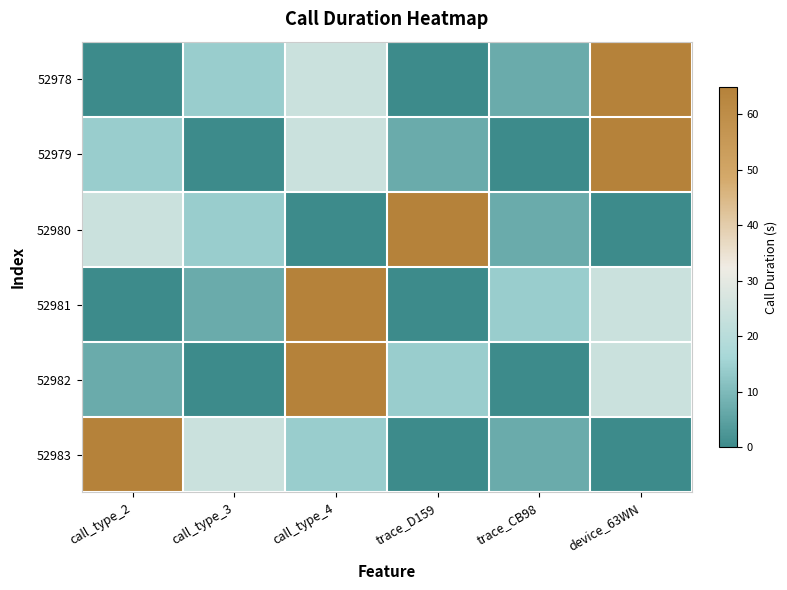

At how many categories does at least one series exceed 36?

4